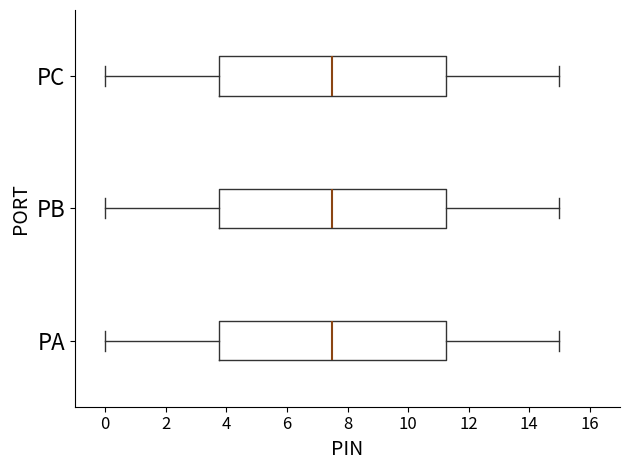

Reading bottom to top, read every box against the x-axis: the position of its median line, the range the box covers, and the ends of its whiskers. The values are not printed on the chart, so give them approximately, as read against the axis.

PA: median 7.6, box 3.8 to 11.2, whiskers 0.0 to 15.0
PB: median 7.6, box 3.8 to 11.2, whiskers 0.0 to 15.0
PC: median 7.6, box 3.8 to 11.2, whiskers 0.0 to 15.0